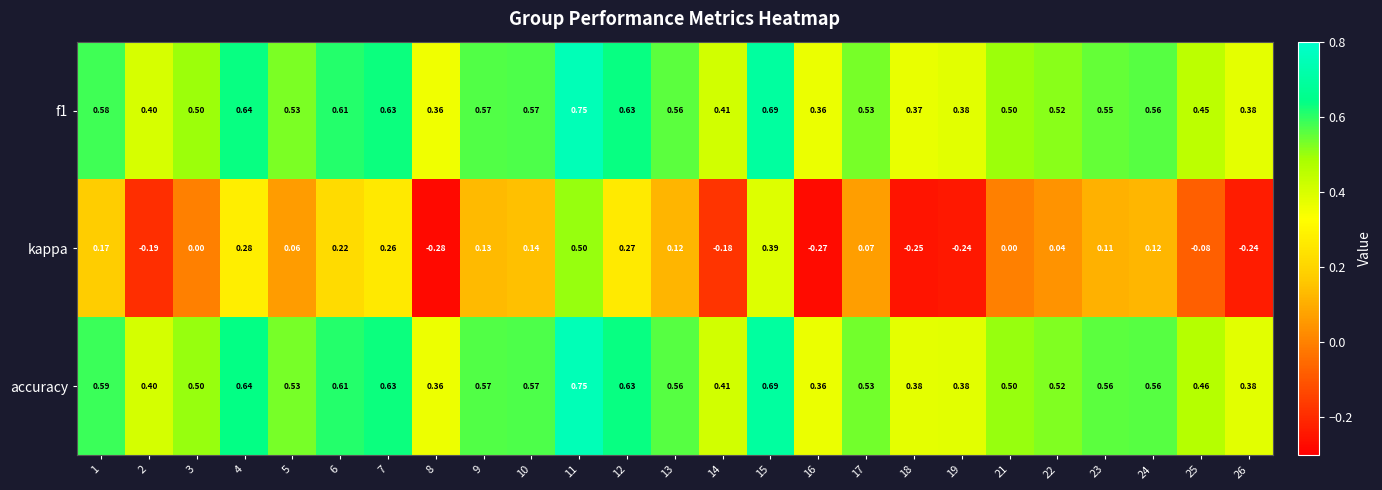

How many categories are shown in the chart?

25